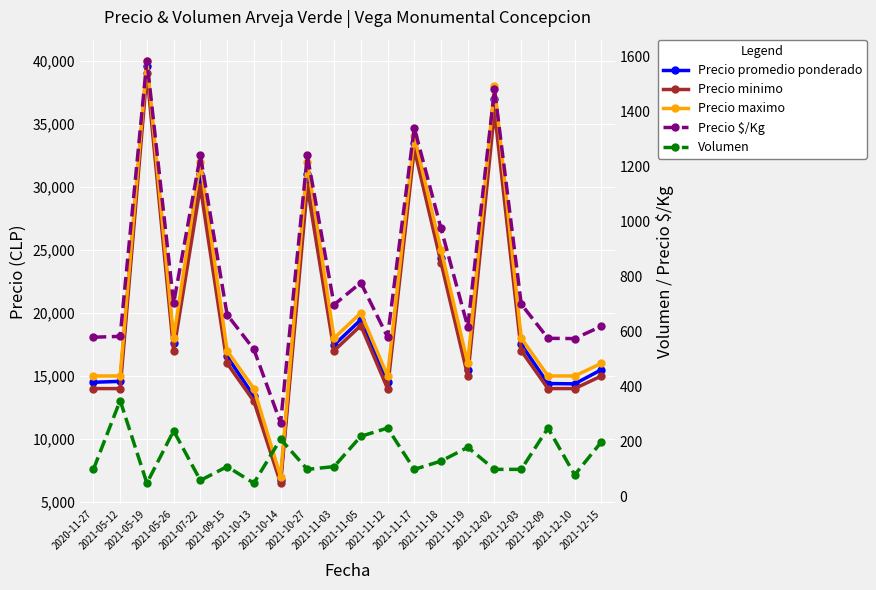

What is the difference between the maximum and minimum values in the Precio maximo series?

33000